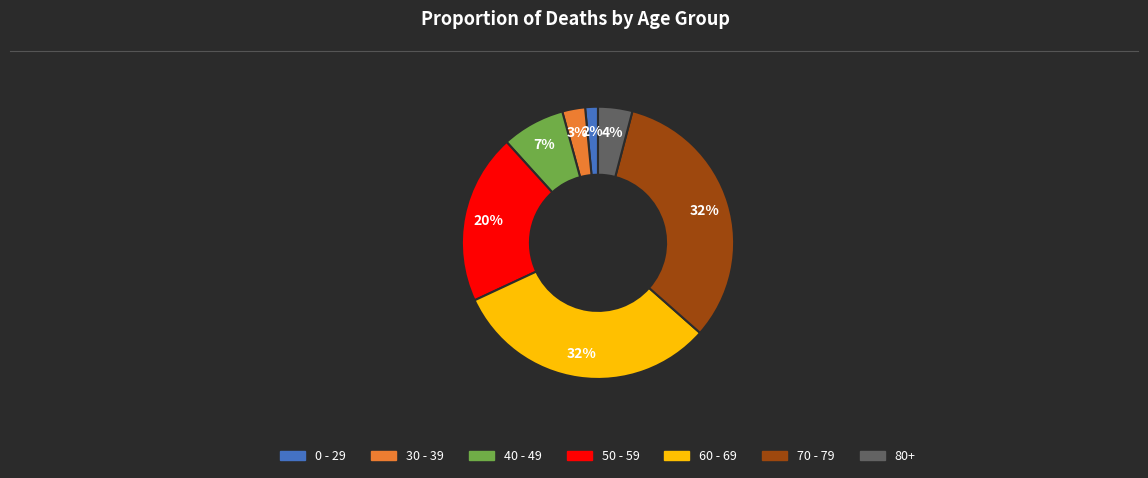

To the nearest percent, what is the average slice percentage?

14%